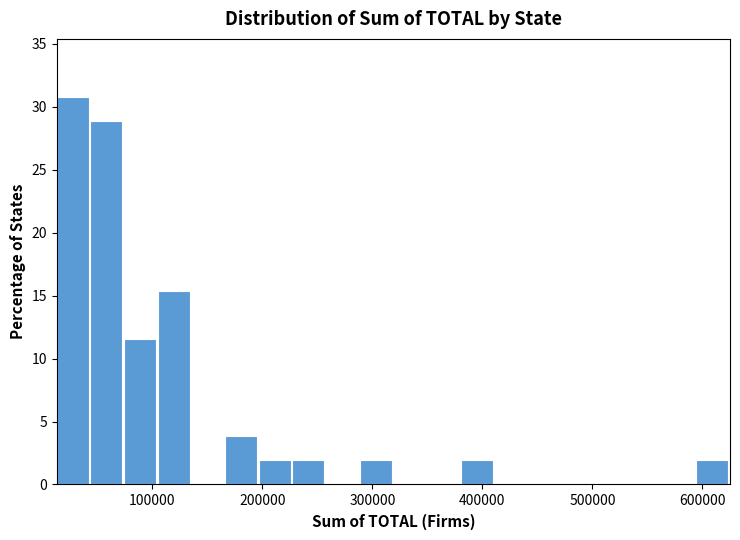

Around what value on the x-axis is the tallest bar? Give the approximate position of its centre, as read against the axis.

30000